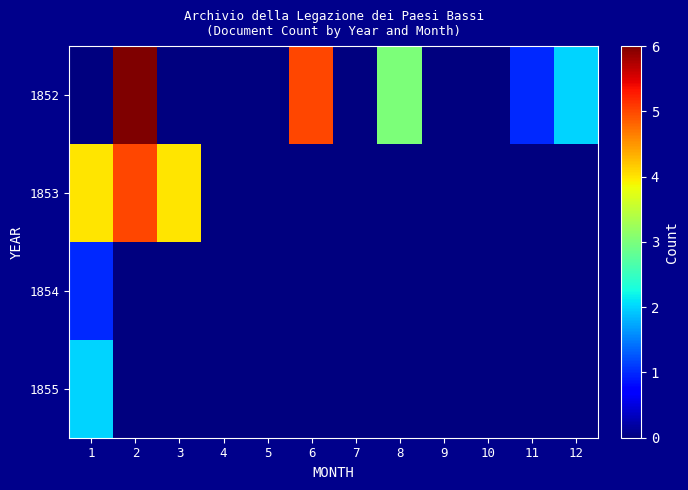

Which series has the largest total across all categories?

1852